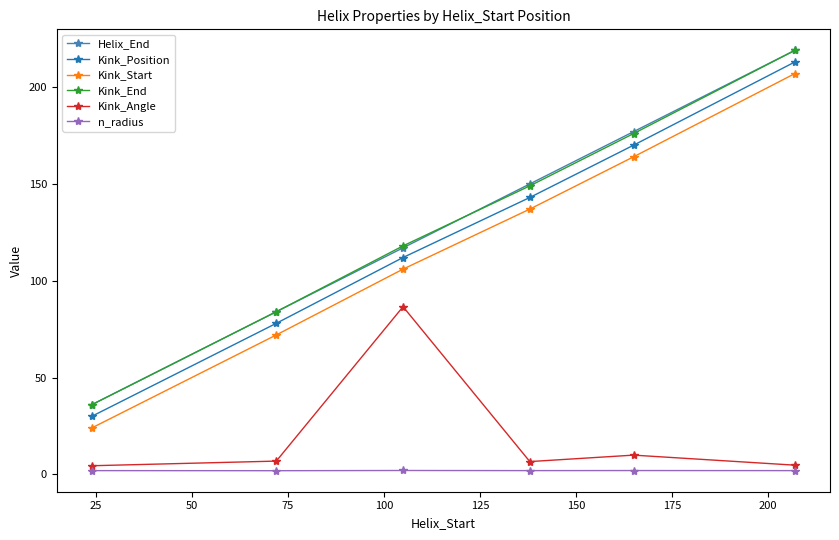

Does the chart have visible grid lines?

No